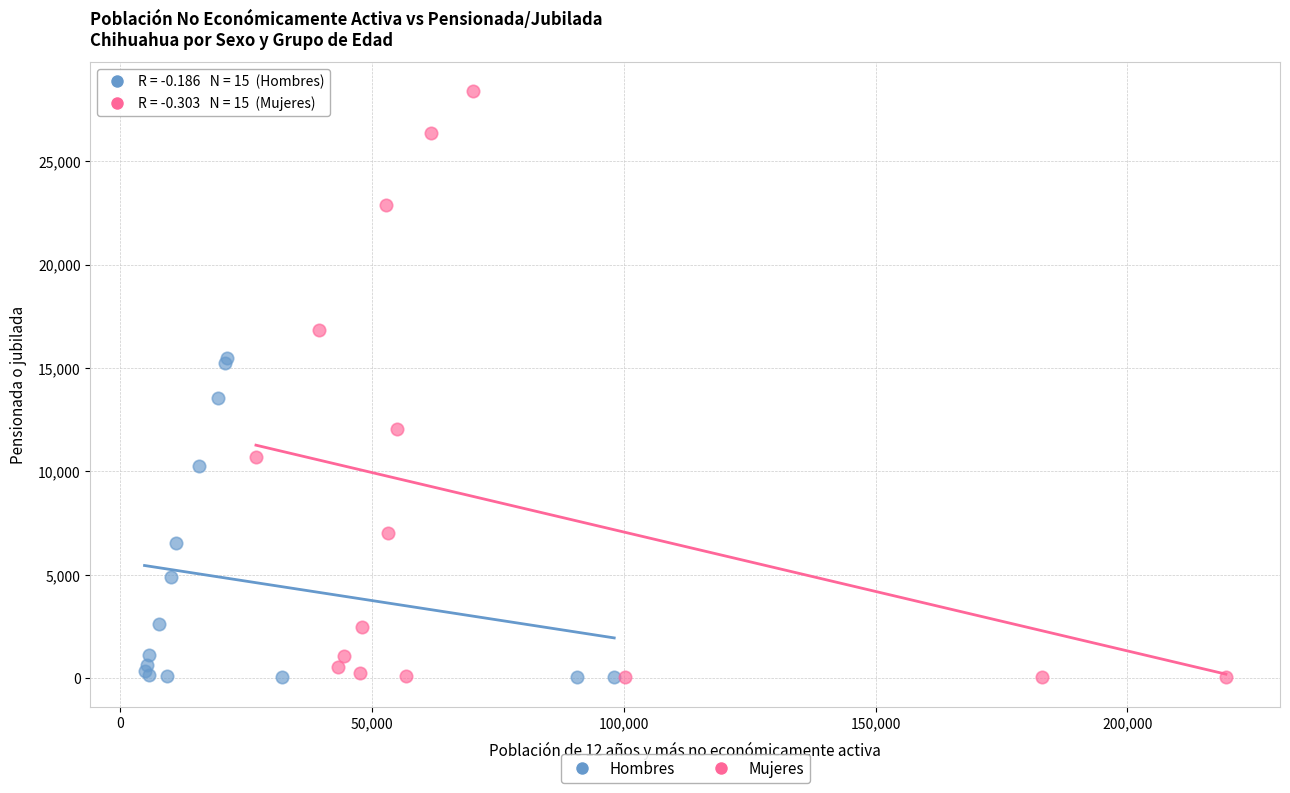

Which series has the widest spread of Y values?

Mujeres